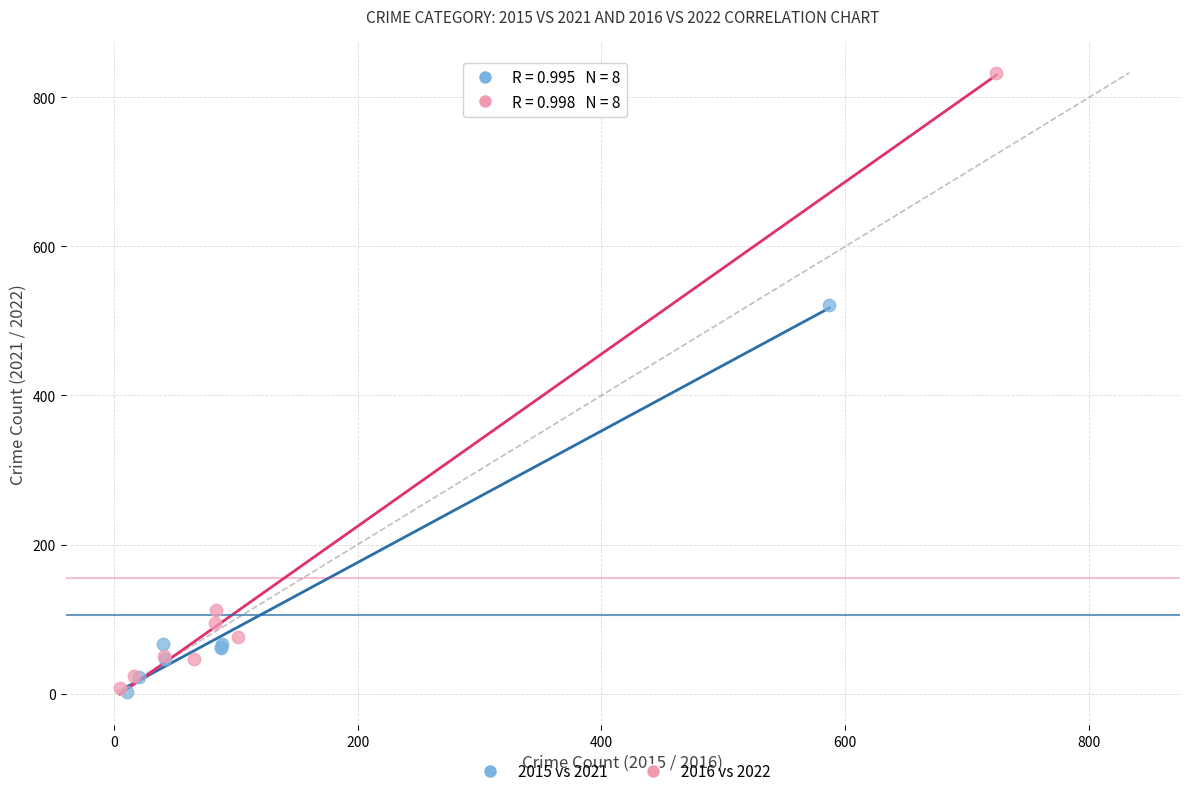

Which series reaches the maximum Y coordinate?

2016 vs 2022